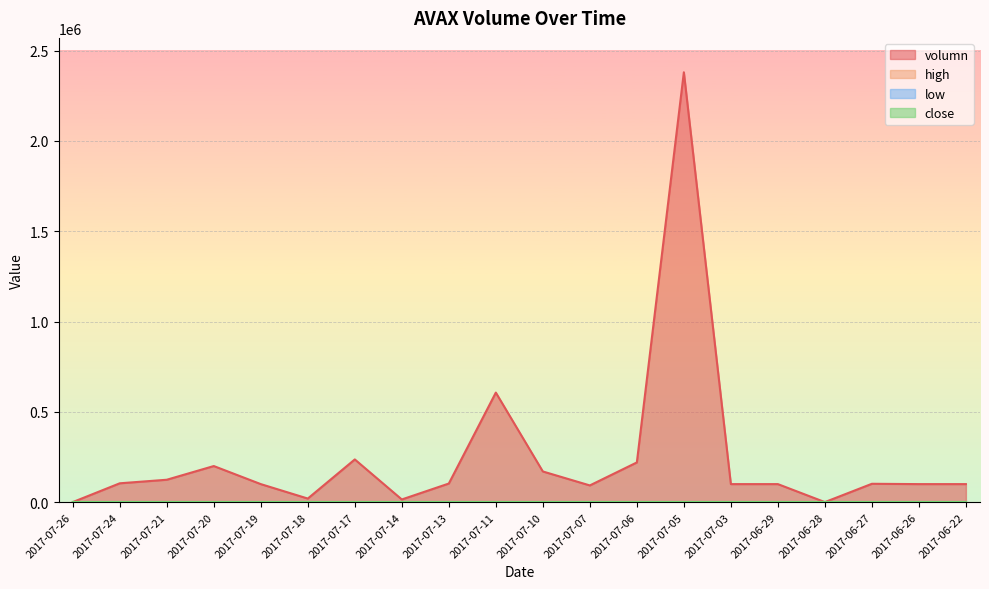

What is the label of the 13th point from the left?

2017-07-06